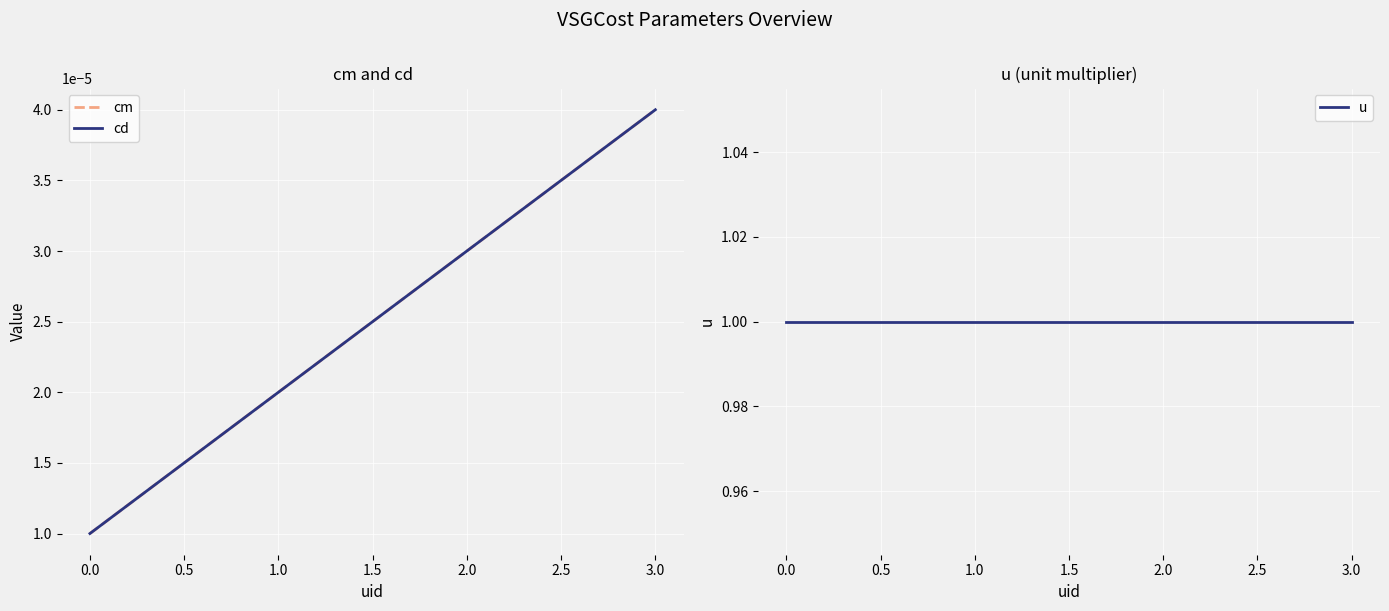

At how many categories does at least one series exceed 0?

4